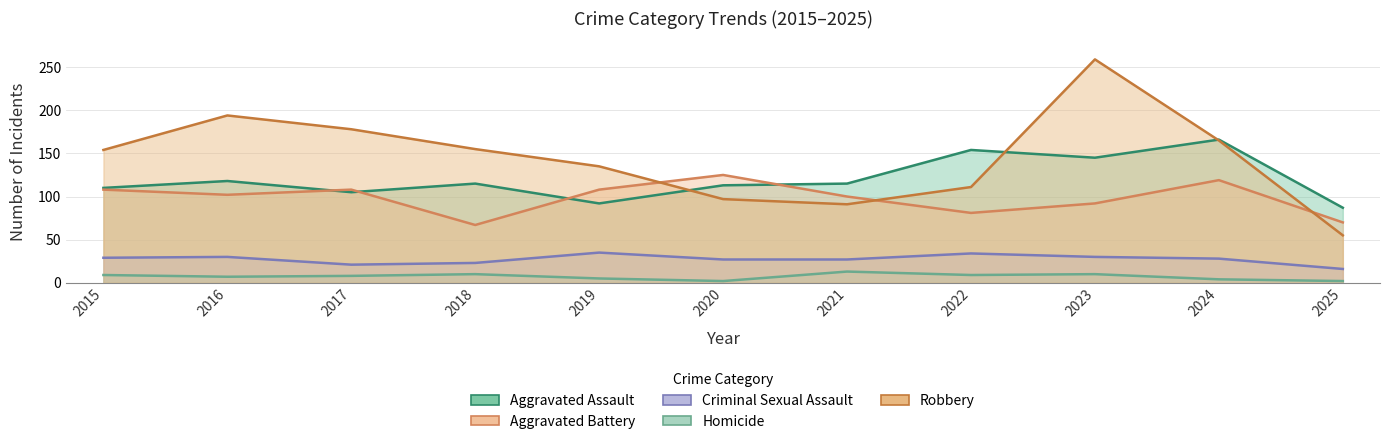

What is the average value of the Criminal Sexual Assault series?

27